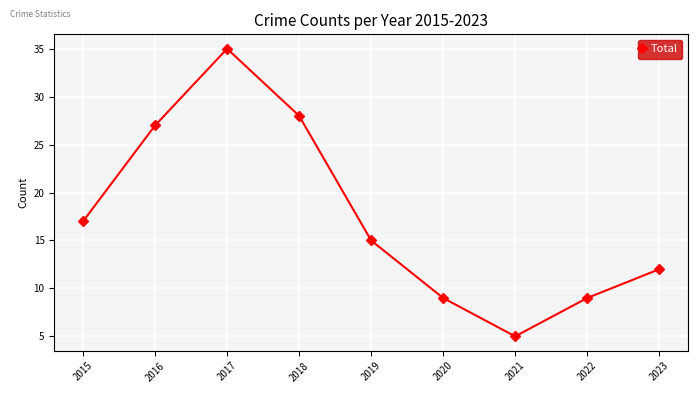

Reading left to right, transcribe all the data shown in this chart.

17	27	35	28	15	9	5	9	12